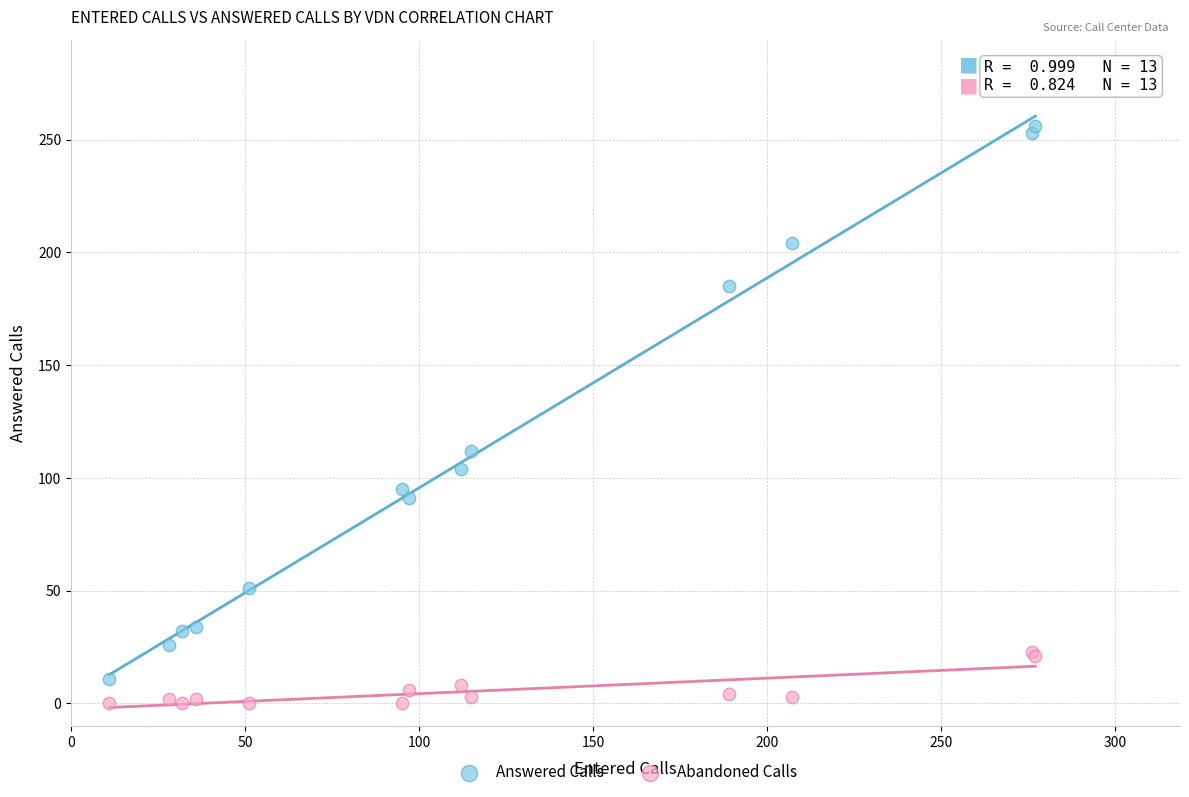

Which series contains the lowest Y value?

Abandoned Calls